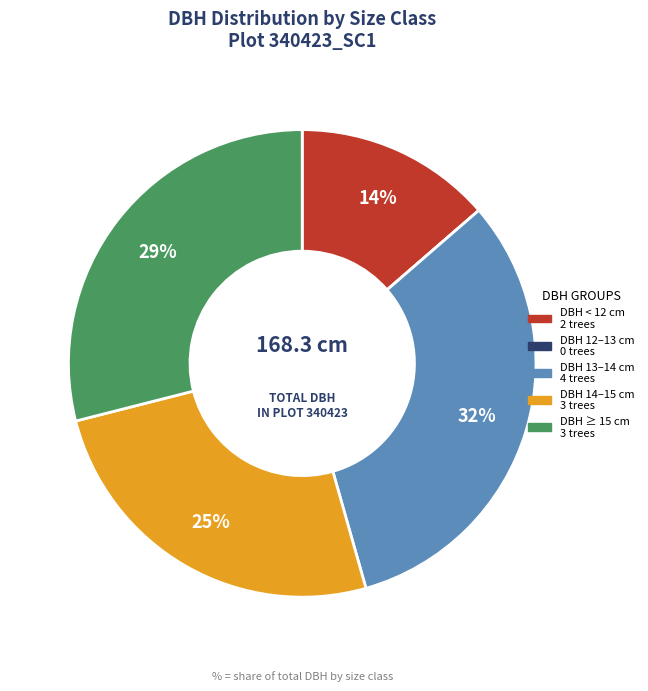

Is there any slice that represents more than half of the pie?

No